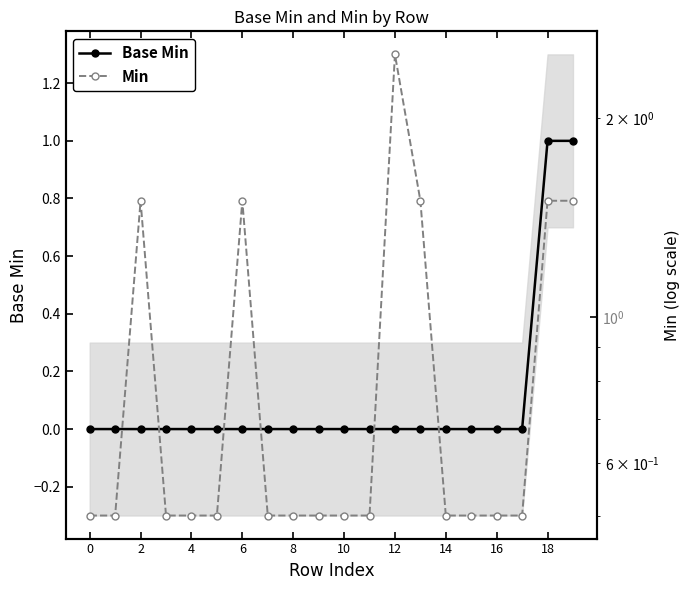

Which series has the largest total across all categories?

Min